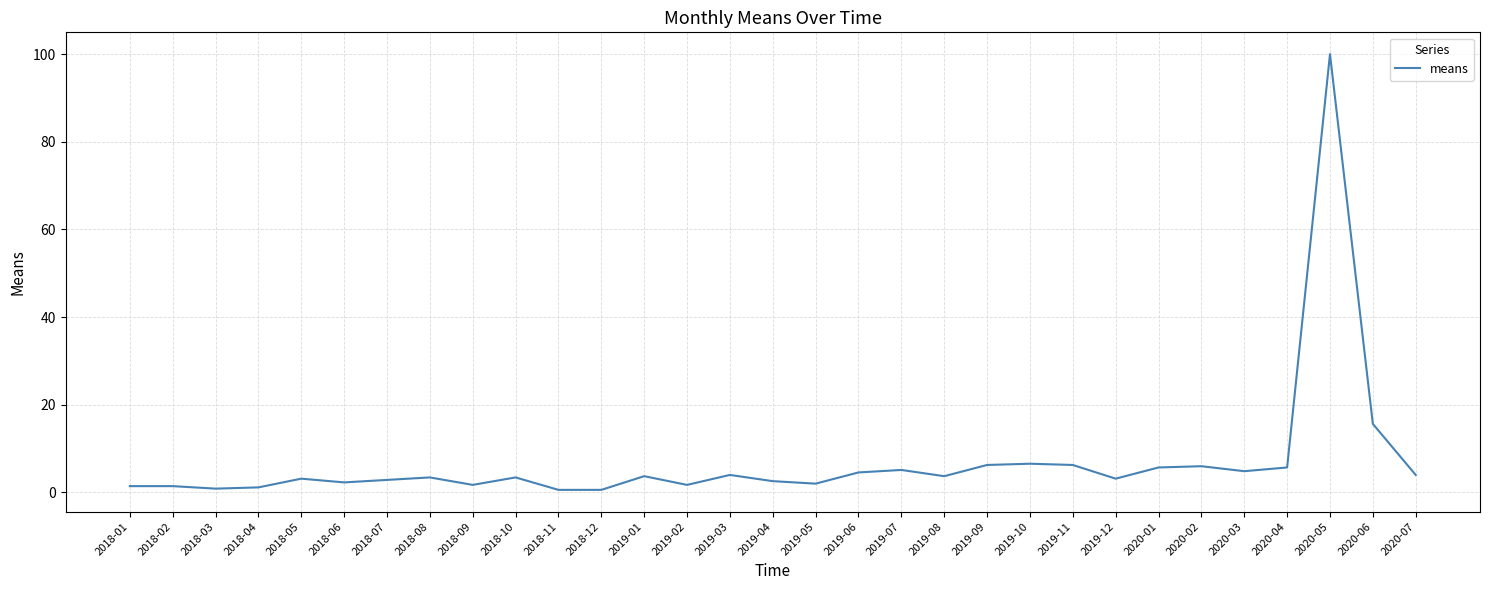

What is the sum of all values?

213.9